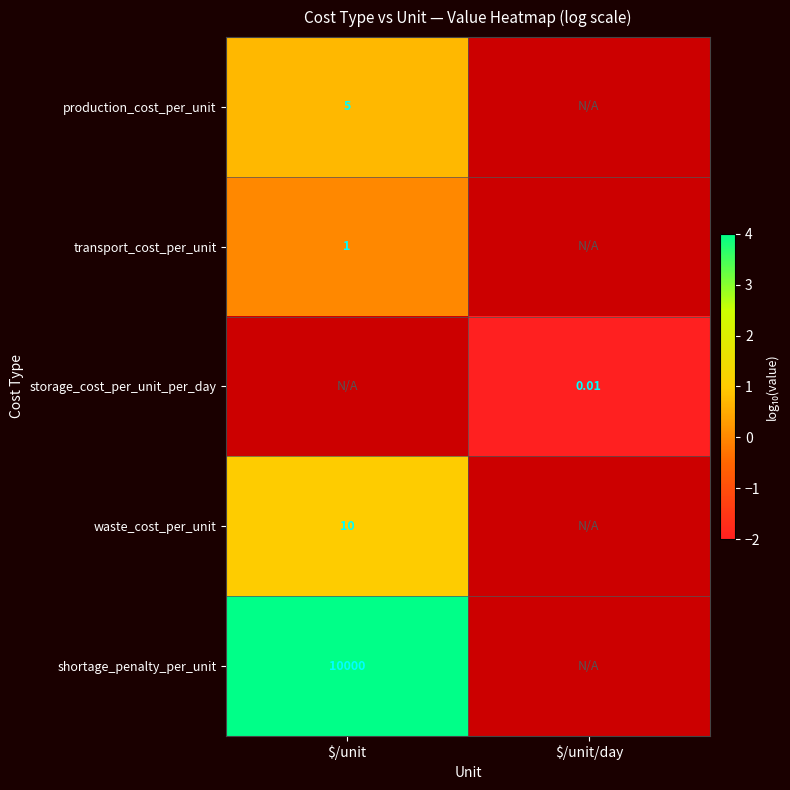

The storage_cost_per_unit_per_day series shows -2.0 at $/unit/day. True or false?

True